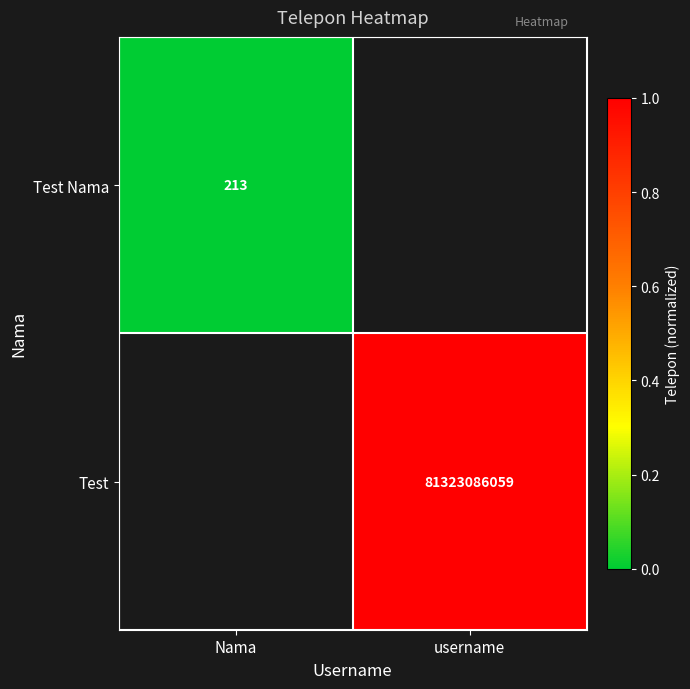

Is it true that Test Nama equals 213 at Nama?

True